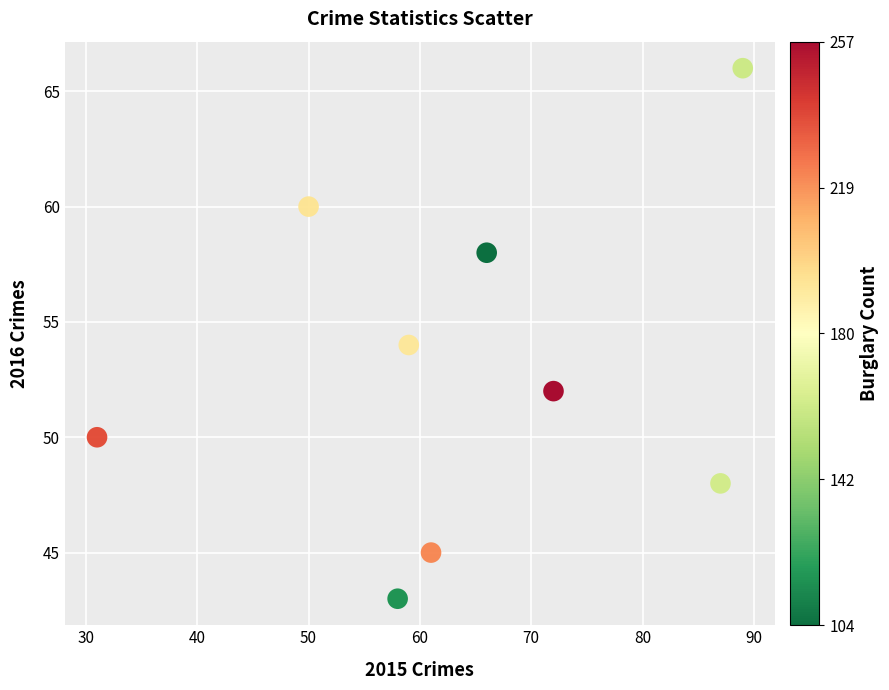

What is the range of X values (max minus min)?

58